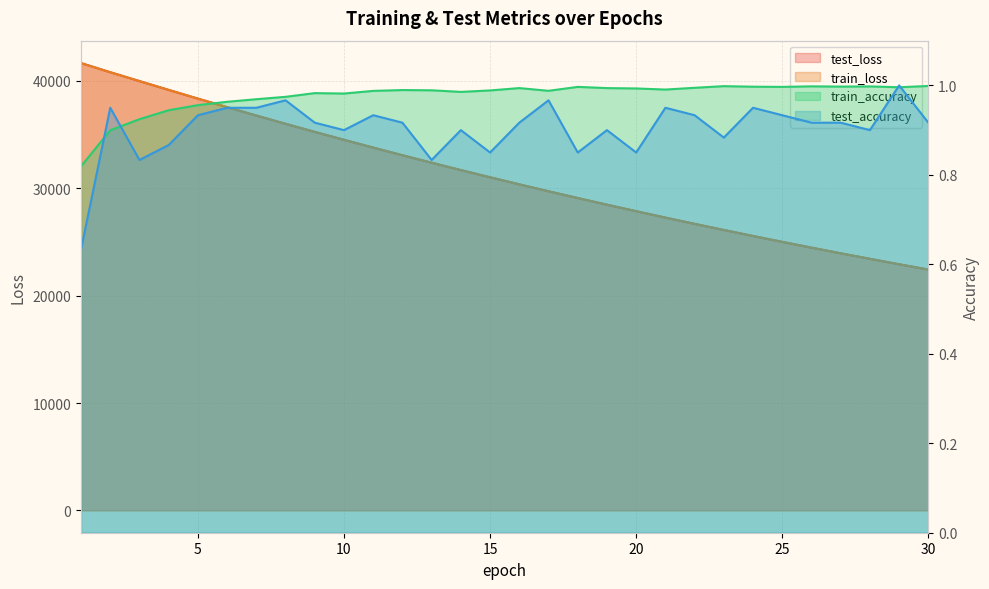

Between 24 and 12, which is larger?

12